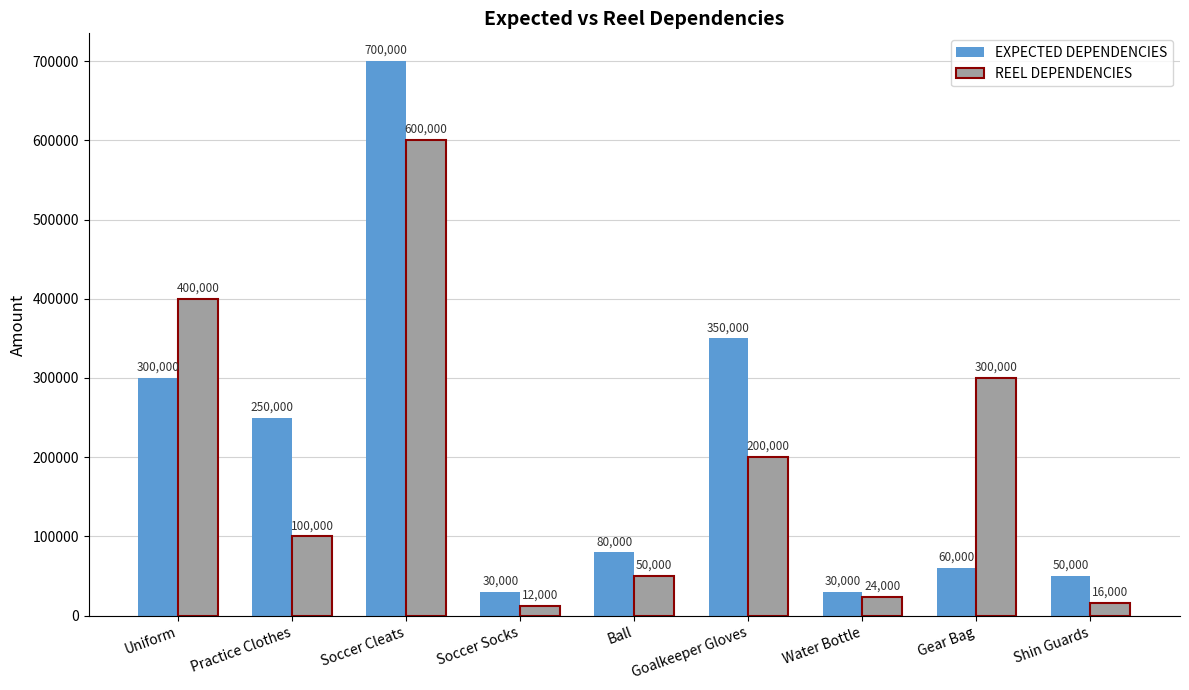

Rank the series at Goalkeeper Gloves from highest to lowest value.

EXPECTED DEPENDENCIES, REEL DEPENDENCIES